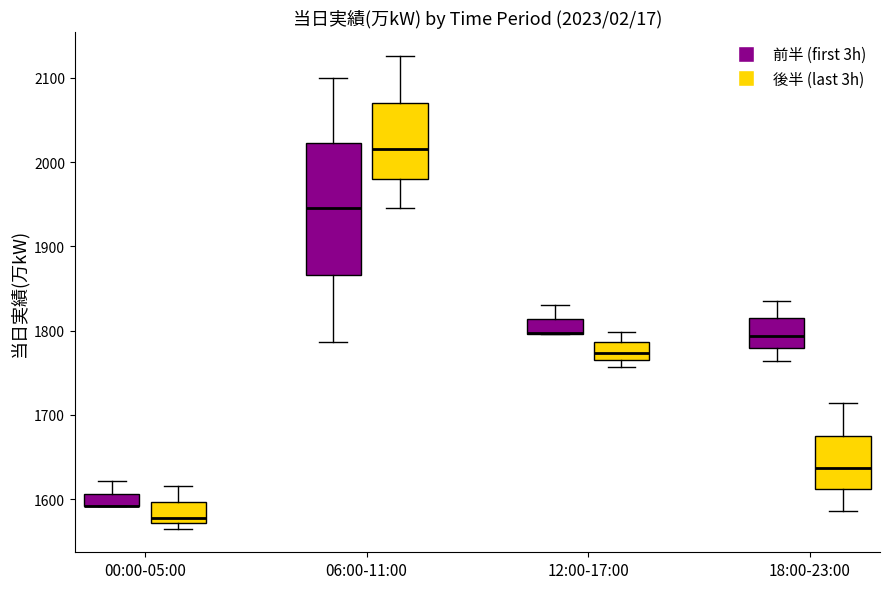

Which box is the tallest, from its lower edge to its upper edge?

06:00-11:00 (前半 (first 3h))